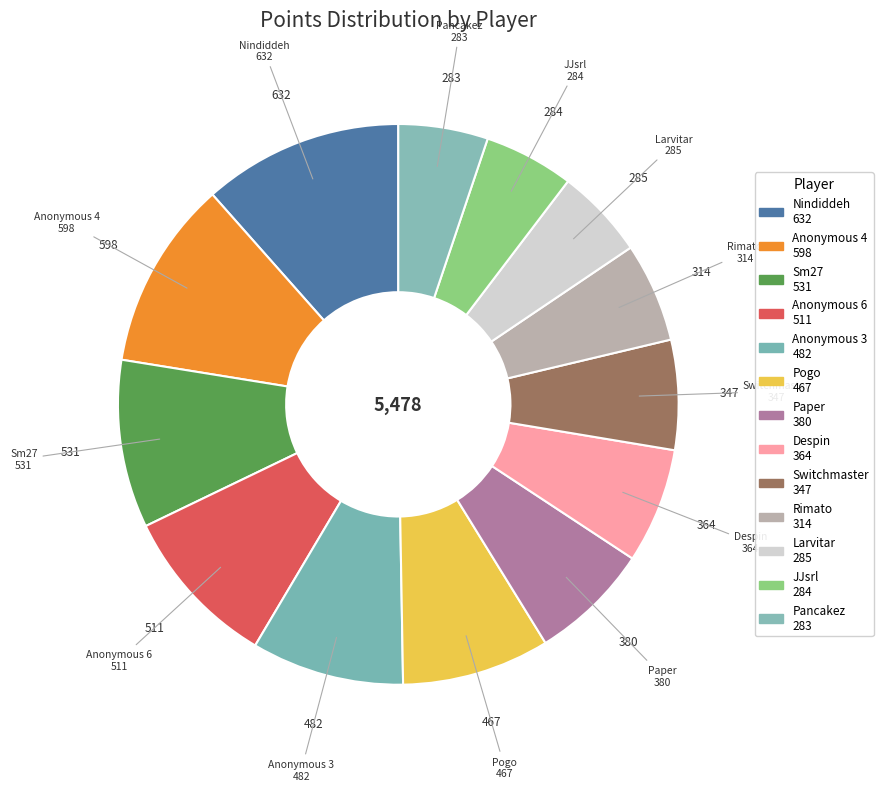

Is it true that Switchmaster is 1% of the pie?

False